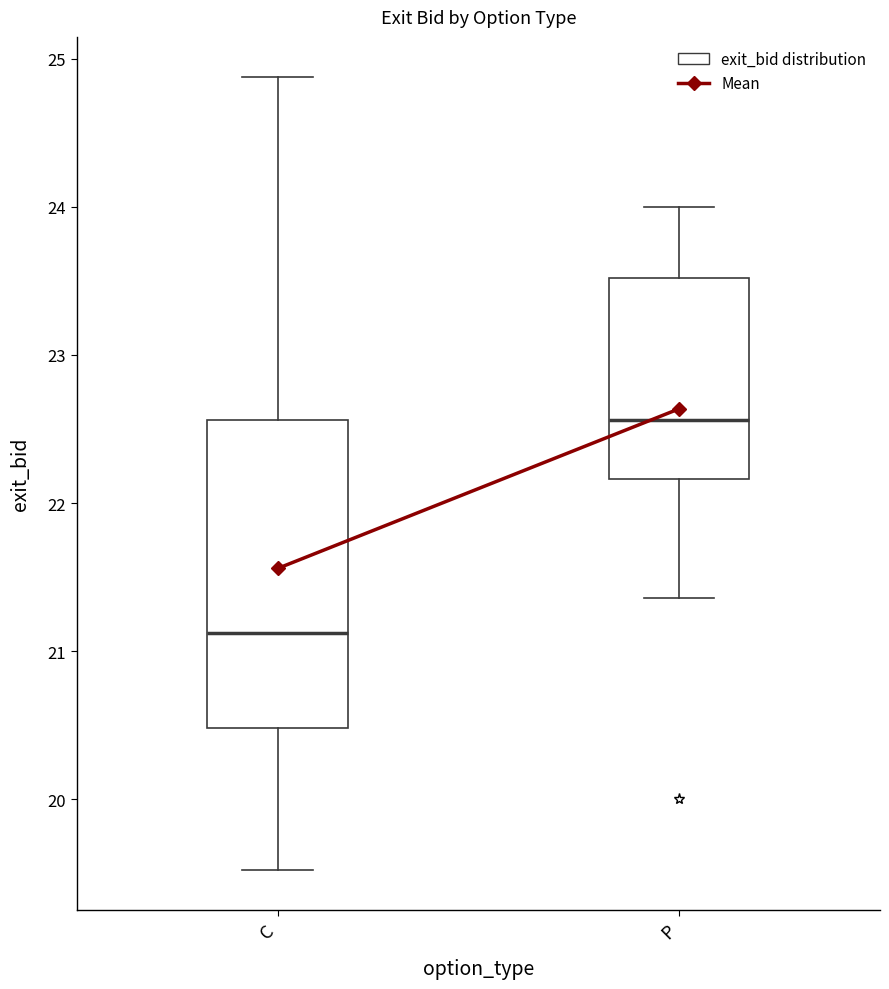

Reading left to right, read every box against the y-axis: the position of its median line, the range the box covers, and the ends of its whiskers. The values are not printed on the chart, so give them approximately, as read against the axis.

C: median 21.1, box 20.5 to 22.6, whiskers 19.5 to 24.9
P: median 22.6, box 22.2 to 23.5, whiskers 21.4 to 24.0